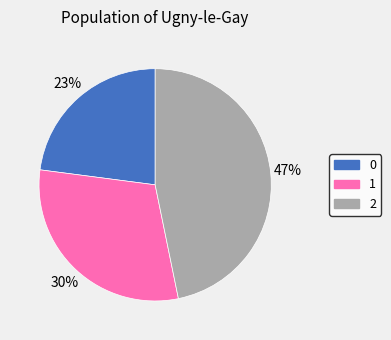

How many segments does this pie chart have?

3